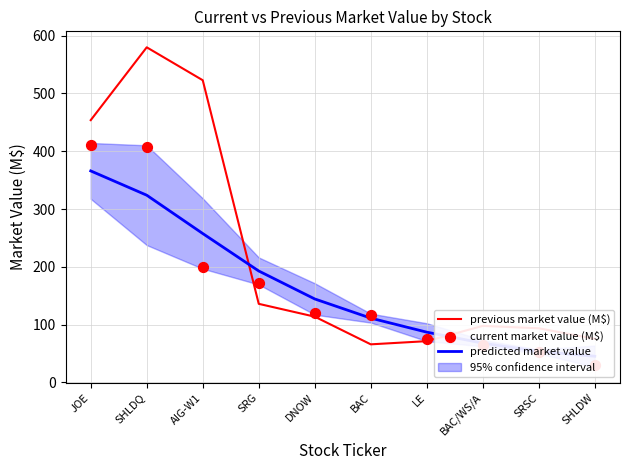

Which series contains the highest Y value?

previous market value (M$)